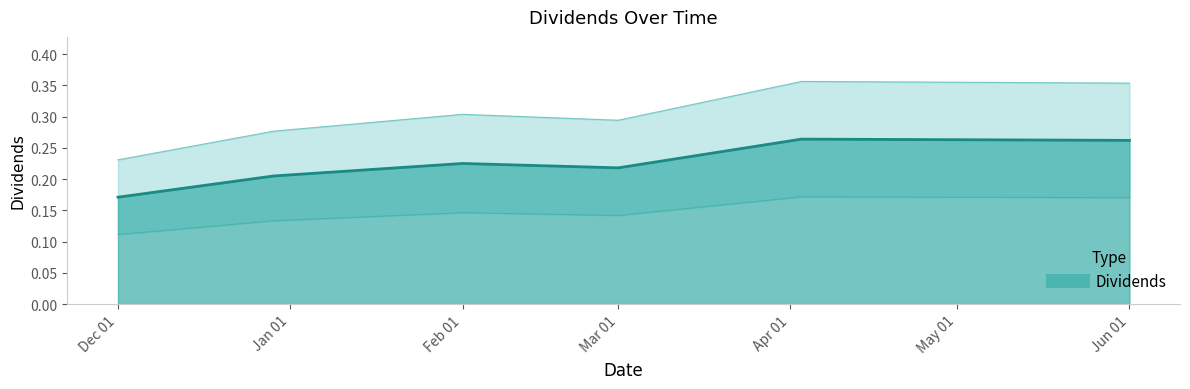

Which label corresponds to the smallest value in the chart?

Dec 01